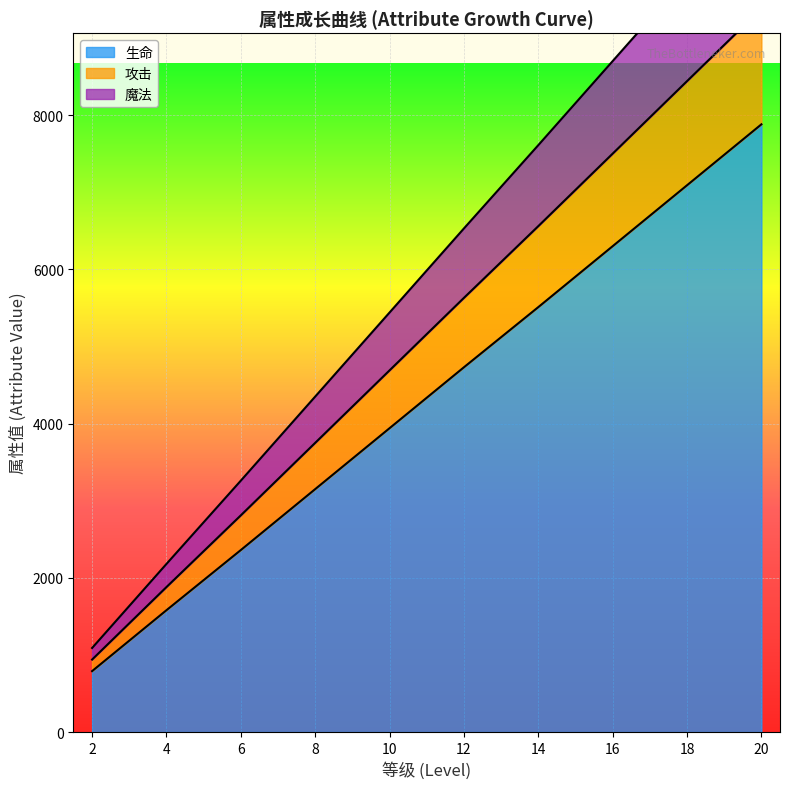

Rank the categories by 生命 value from lowest to highest.

2, 4, 6, 8, 10, 12, 14, 16, 18, 20